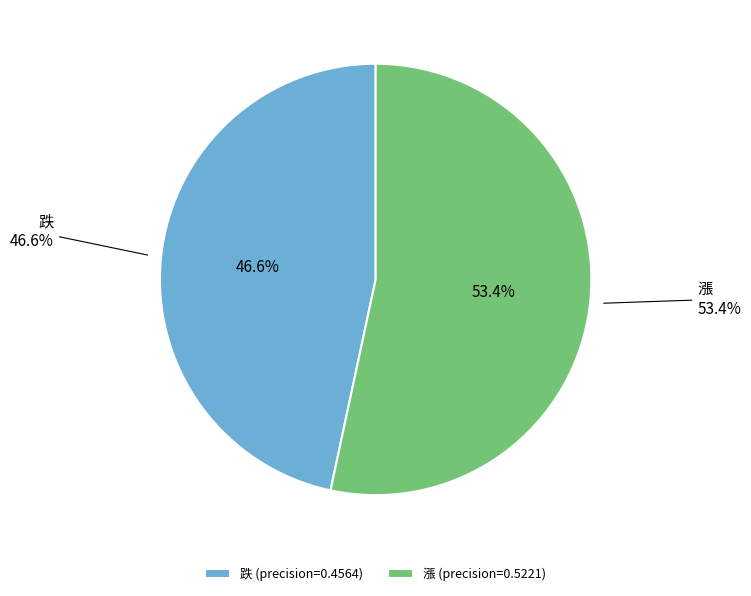

Combined, do 跌 and 漲 account for over 50%?

Yes